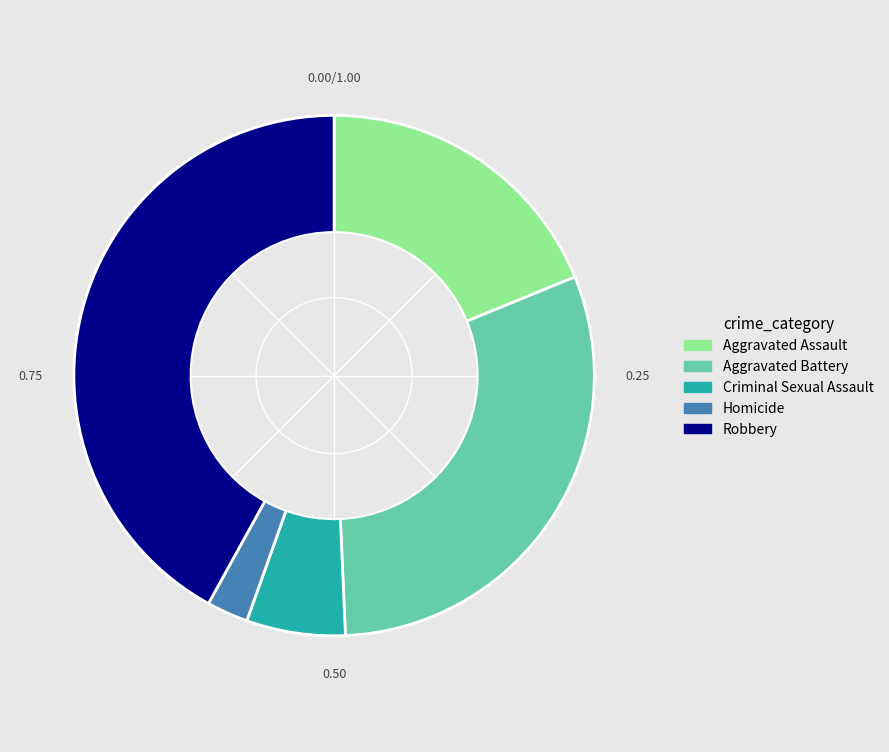

Does any single category account for the majority?

No